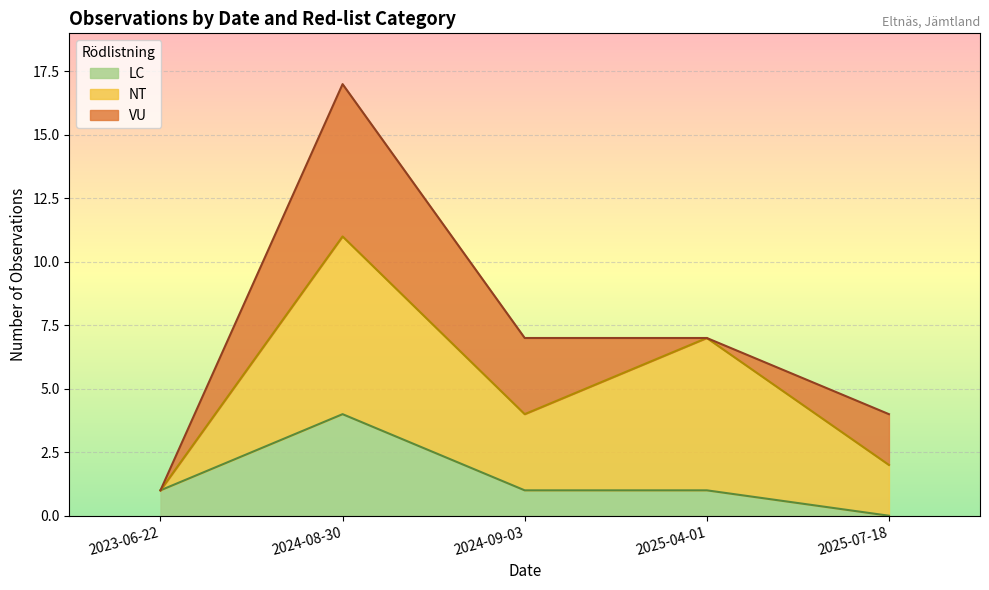

Is it true that LC equals 1 at 2025-07-18?

False